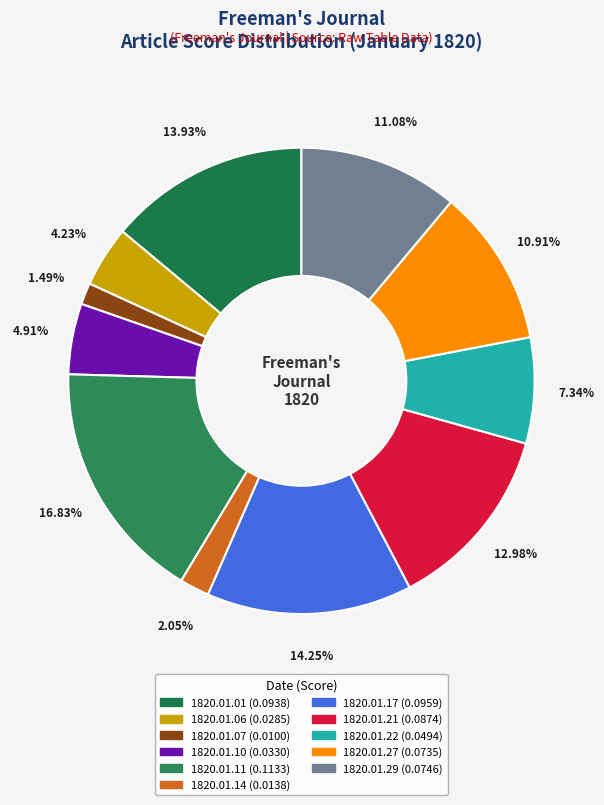

To the nearest percent, what portion does 1820.01.27 represent?

11%